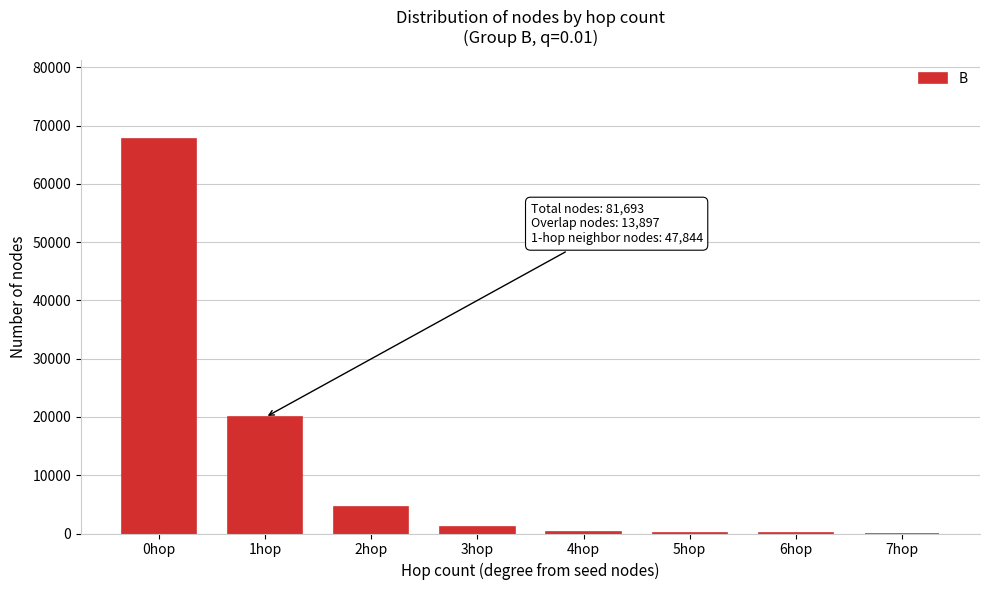

Between 7hop and 2hop, which is larger?

2hop